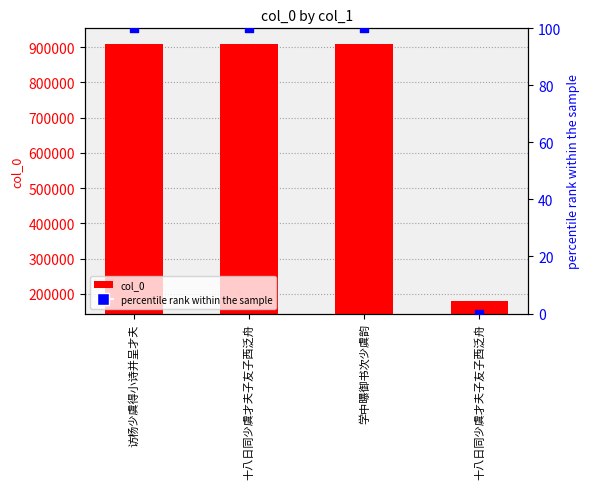

At how many categories does at least one series exceed 528389?

3